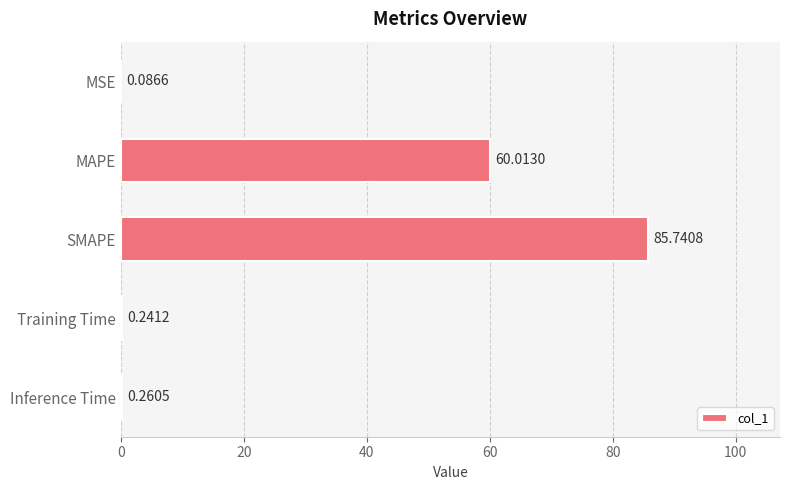

Which category has the highest value across all series?

SMAPE